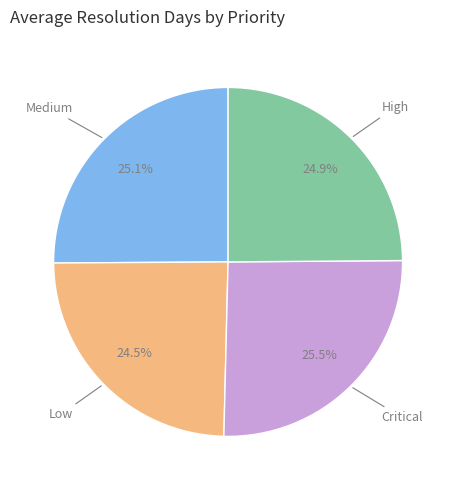

Is there a majority slice in this chart?

No